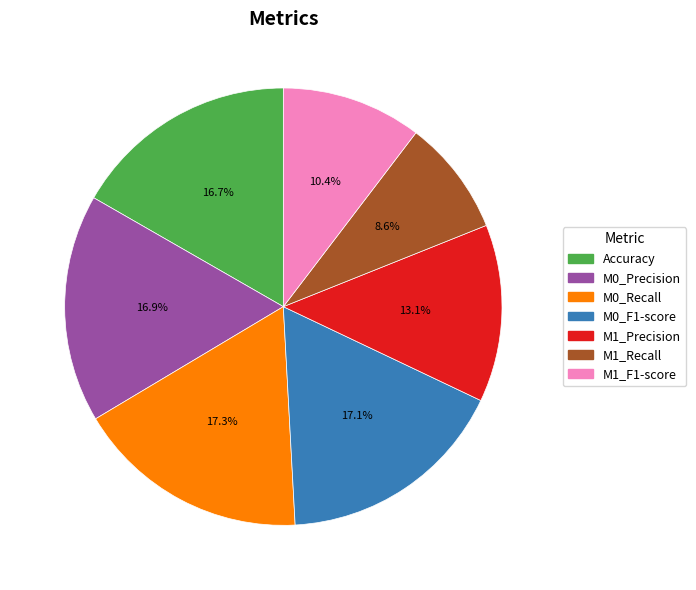

Is M1_Precision the majority of the pie?

No